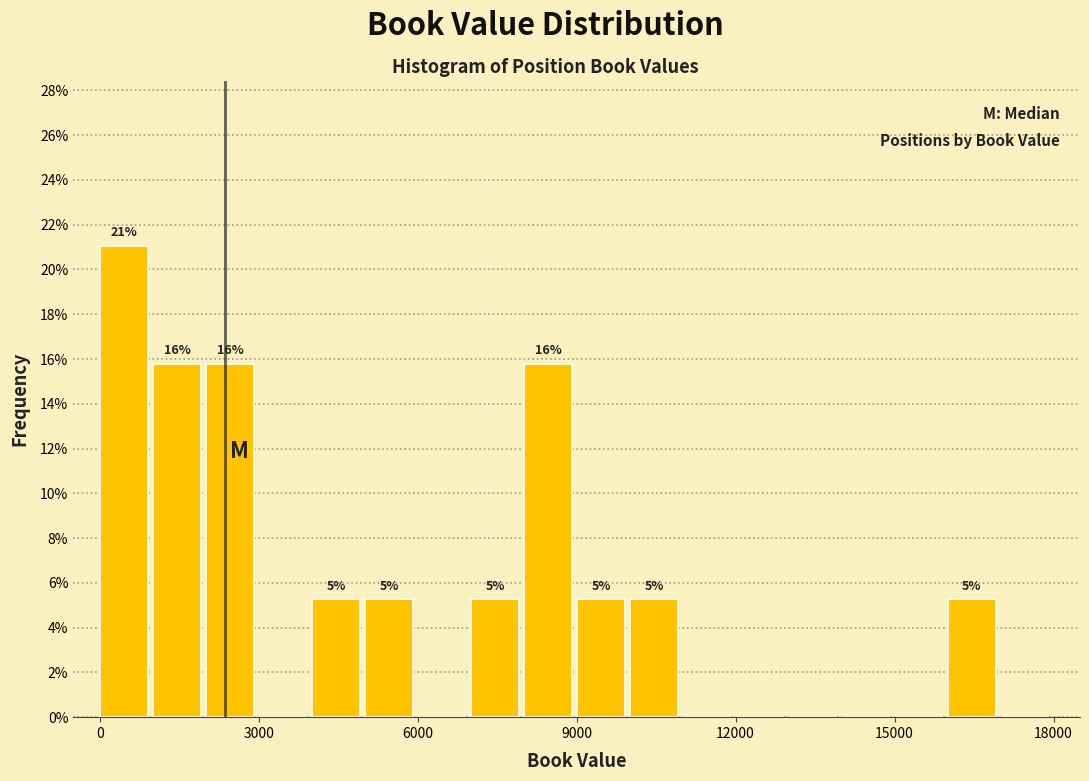

Around what value on the x-axis is the tallest bar? Give the approximate position of its centre, as read against the axis.

500